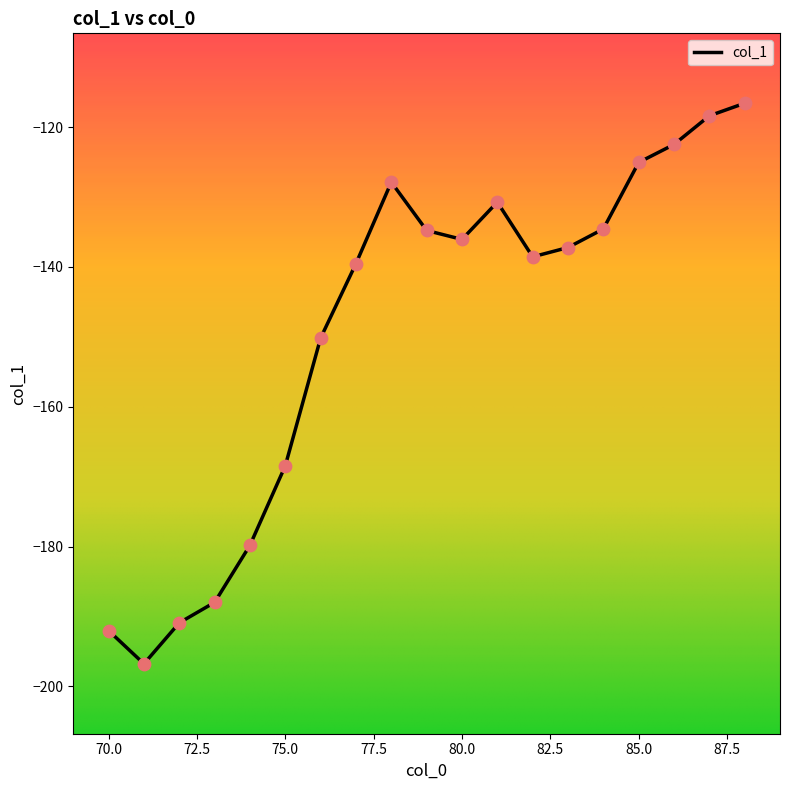

What is the difference between the maximum and minimum values?

80.2